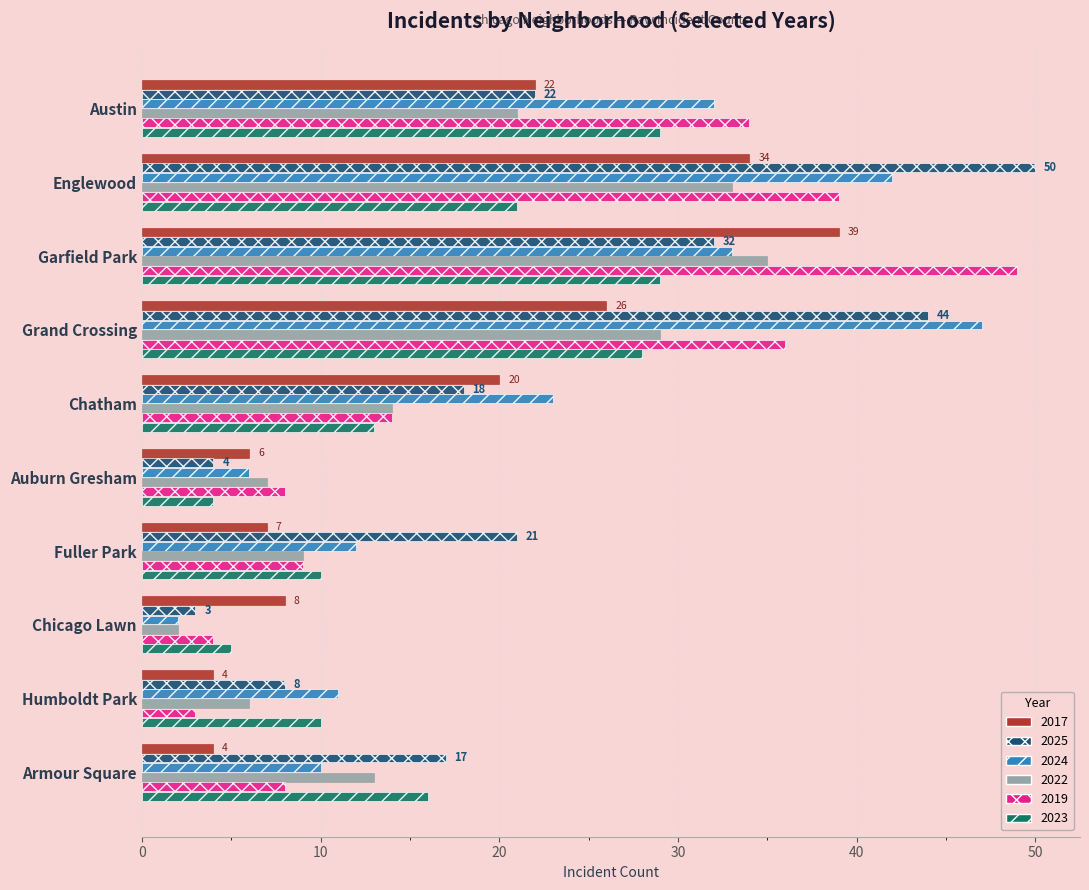

True or false: 2017 has a value of 14 at Chicago Lawn.

False